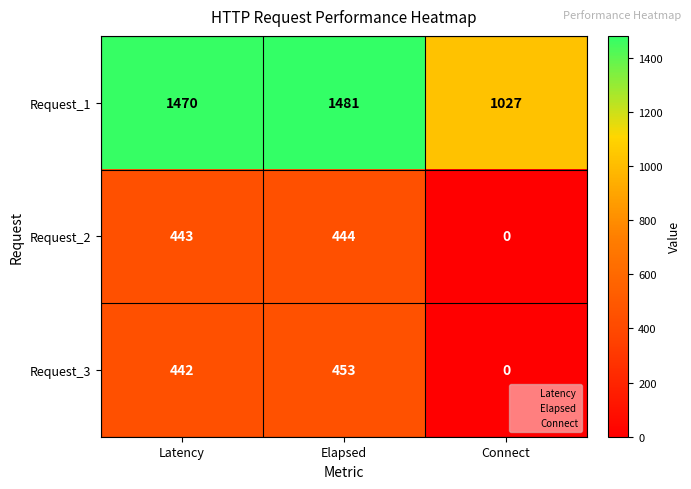

What is the spread (max minus min) of values at Connect?

1027